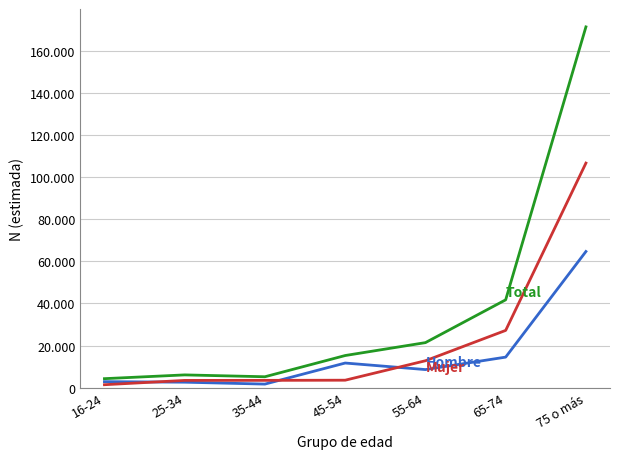

Does the chart display data point markers on the line(s)?

No